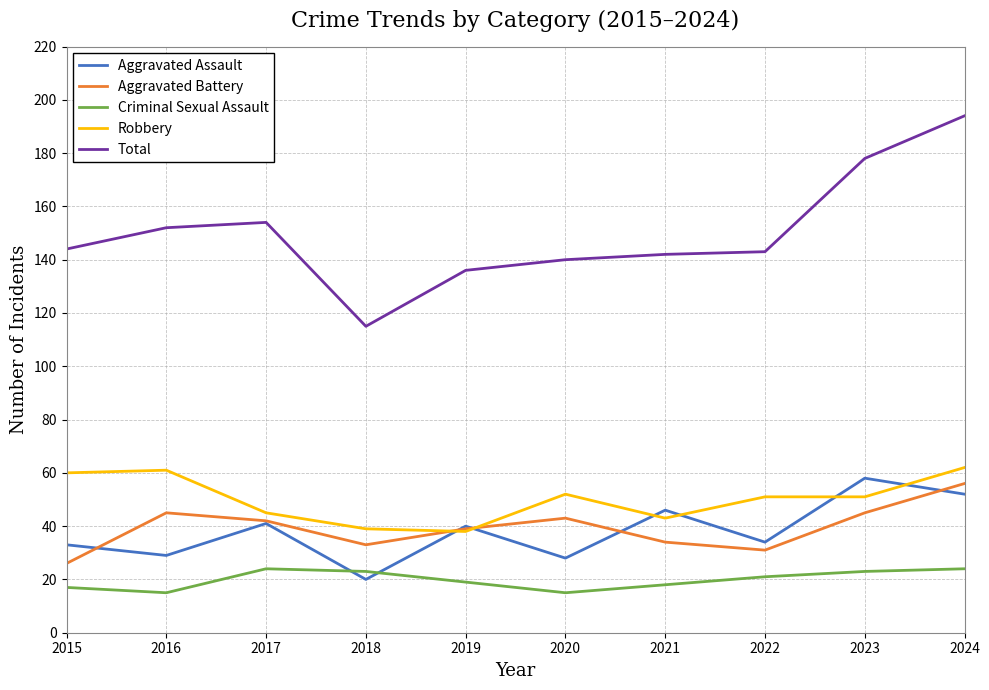

How many values in the Criminal Sexual Assault series are below 21?

5